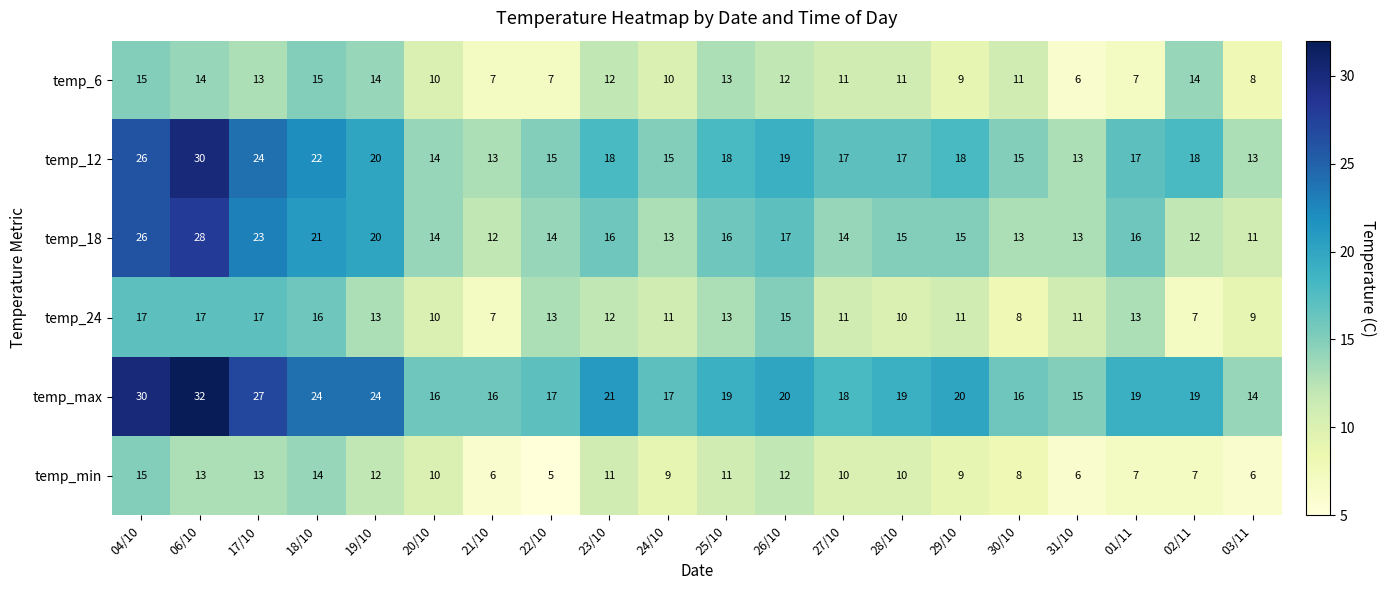

What is the spread (max minus min) of values at 03/11?

8